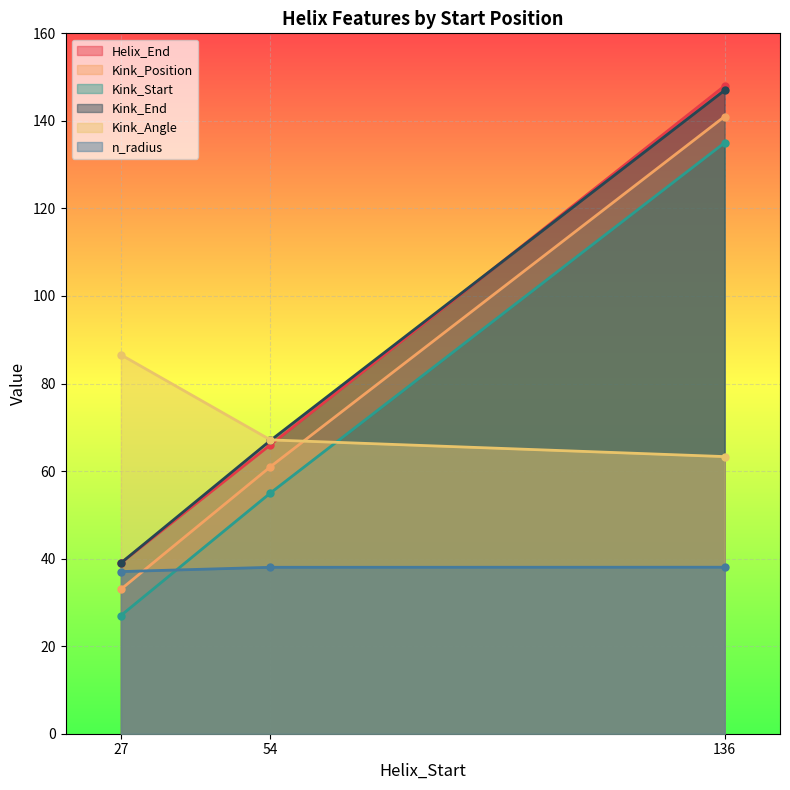

What is the difference between the maximum and minimum values in the Kink_Angle series?

23.3